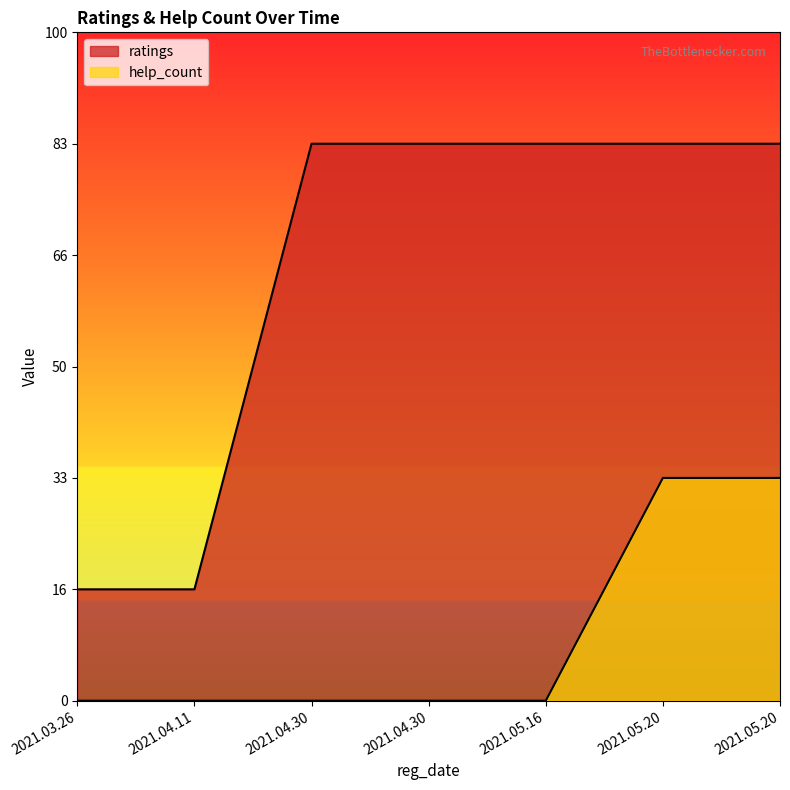

Reading left to right, extract all data points from this chart.

ratings: 1	1	5	5	5	5	5
help_count: 0	0	0	0	0	2	2